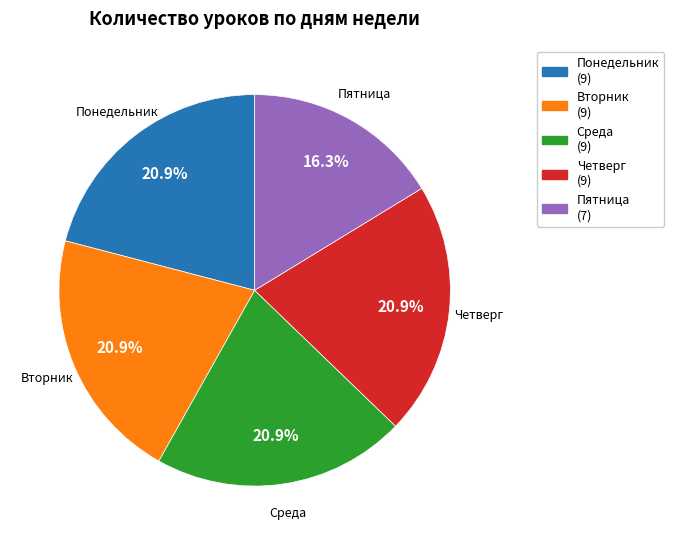

To the nearest percent, what is the average slice percentage?

20%